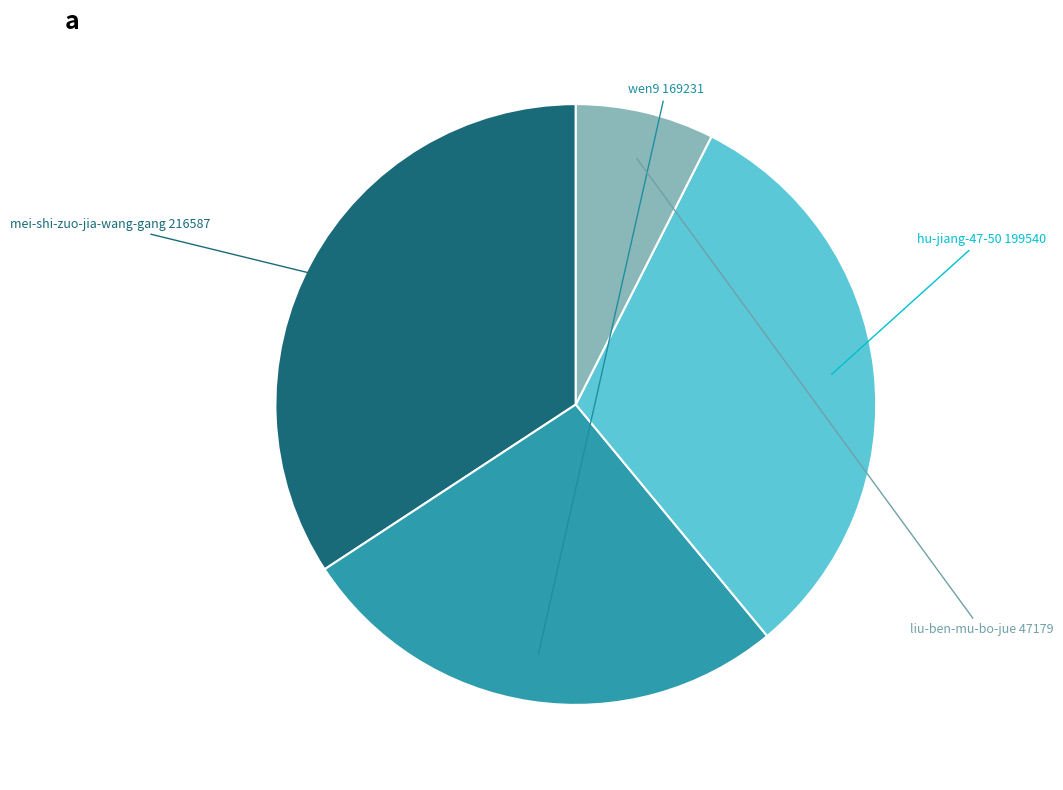

Rank the categories by value from highest to lowest.

mei-shi-zuo-jia-wang-gang, hu-jiang-47-50, wen9, liu-ben-mu-bo-jue